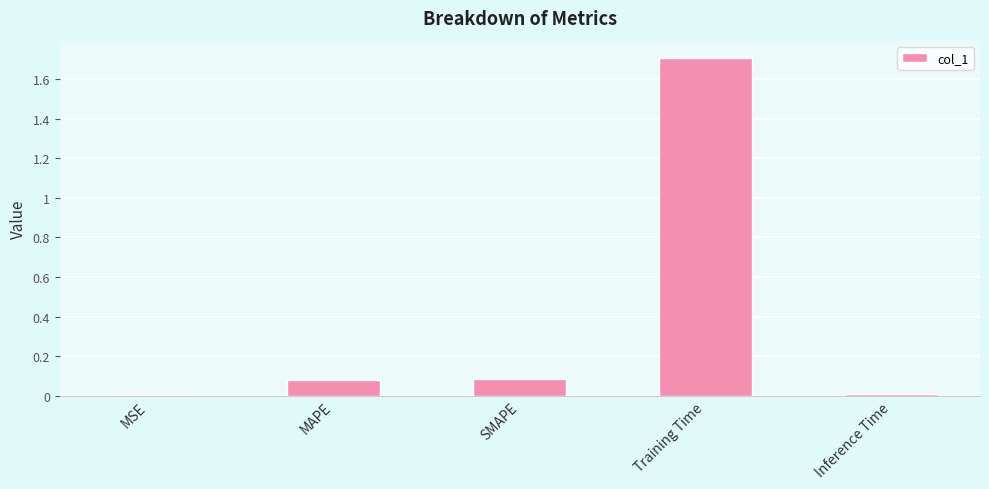

Is it true that the value at Inference Time is 0.0?

True